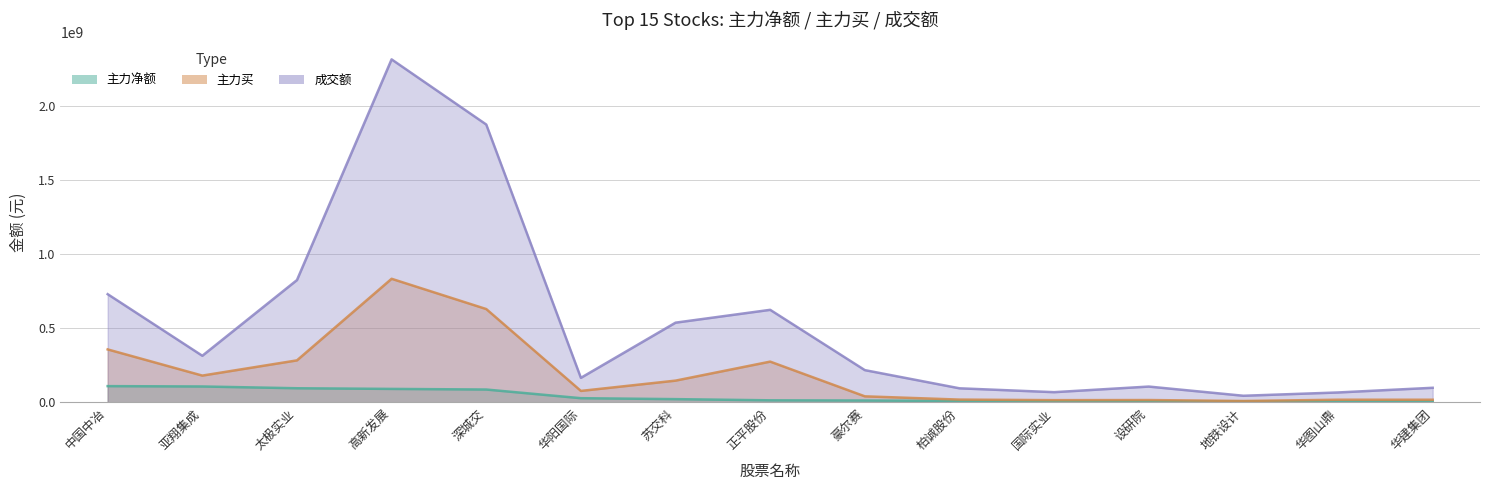

List the series in order of their peak value, highest first.

成交额, 主力买, 主力净额